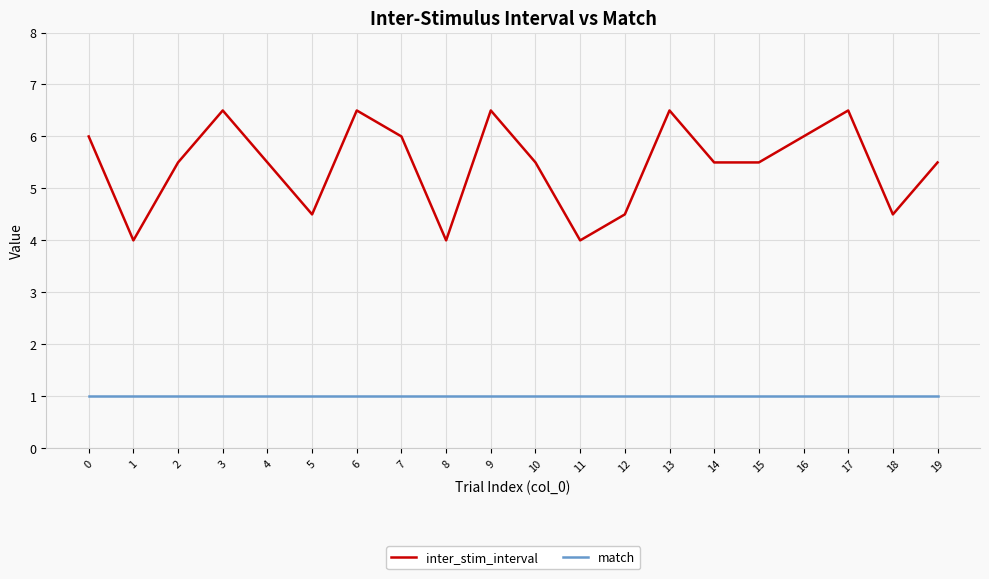

True or false: match and inter_stim_interval cross at least once.

False